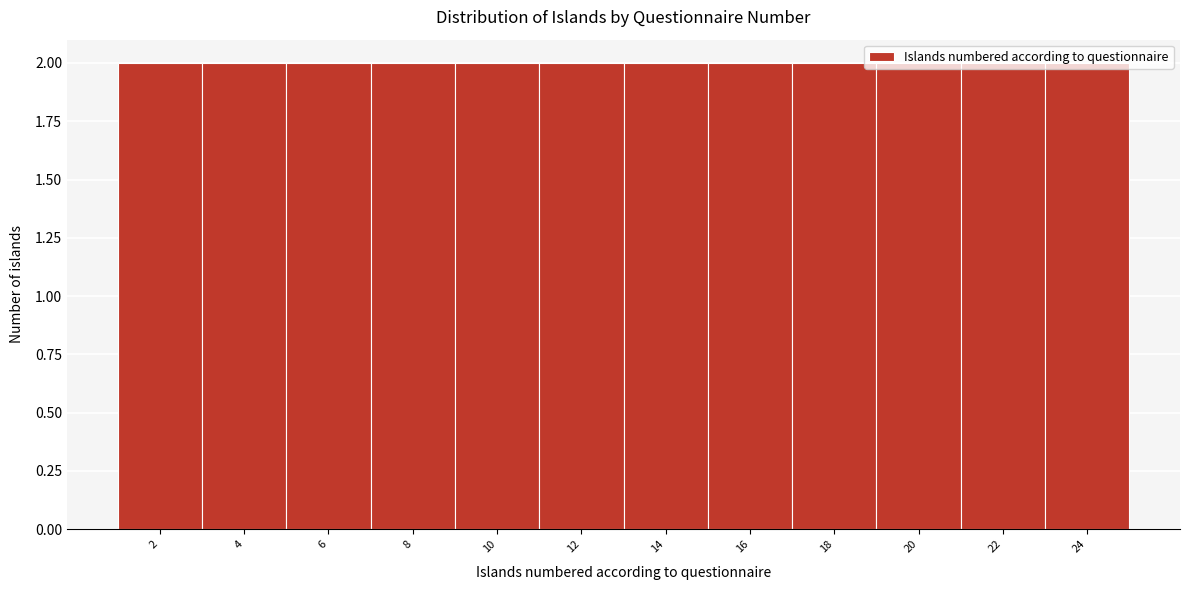

How tall is the bar that spans 11 to 13 on the x-axis? The values are not printed on the chart, so give them approximately, as read against the axis.

2